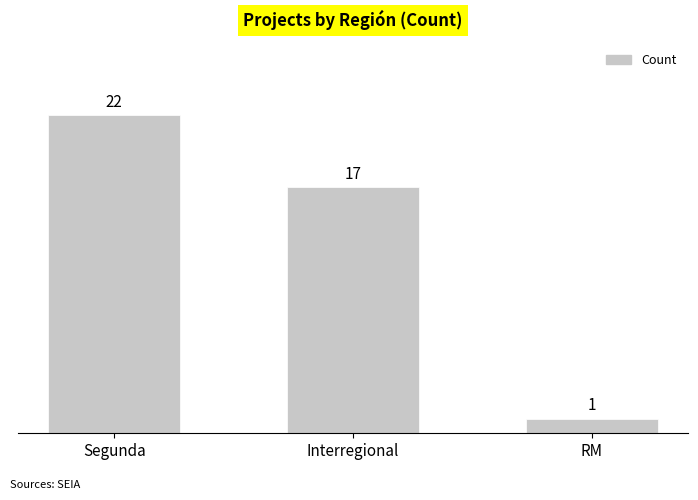

List the labels in order of value, largest first.

Segunda, Interregional, RM